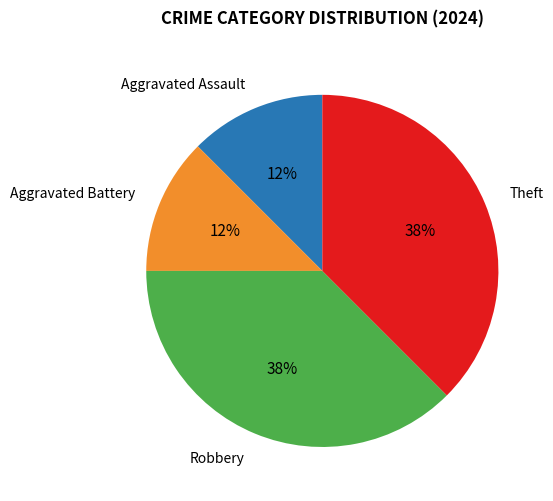

Is there a majority slice in this chart?

No